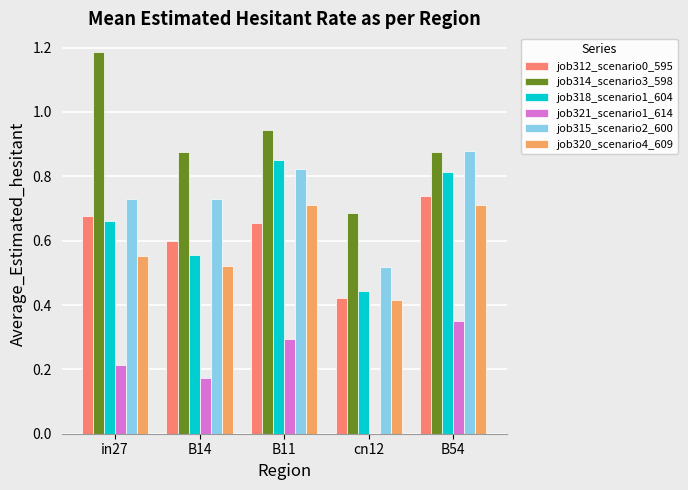

Which series has the widest spread of values?

job314_scenario3_598